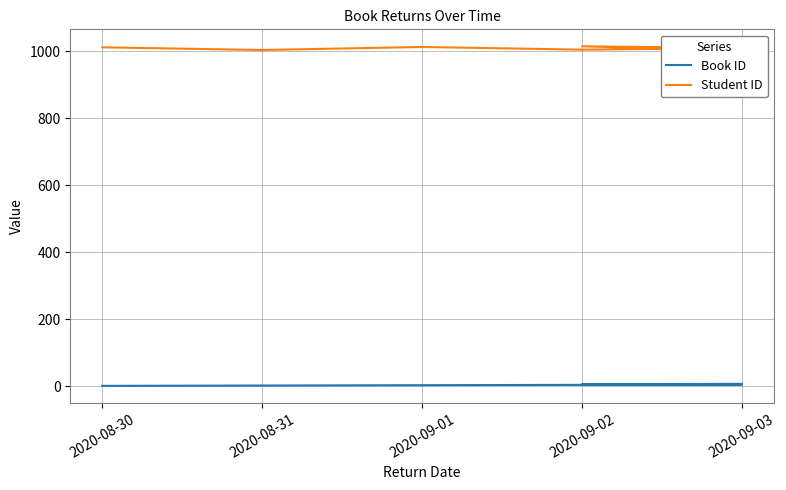

What is the smallest value displayed?

1